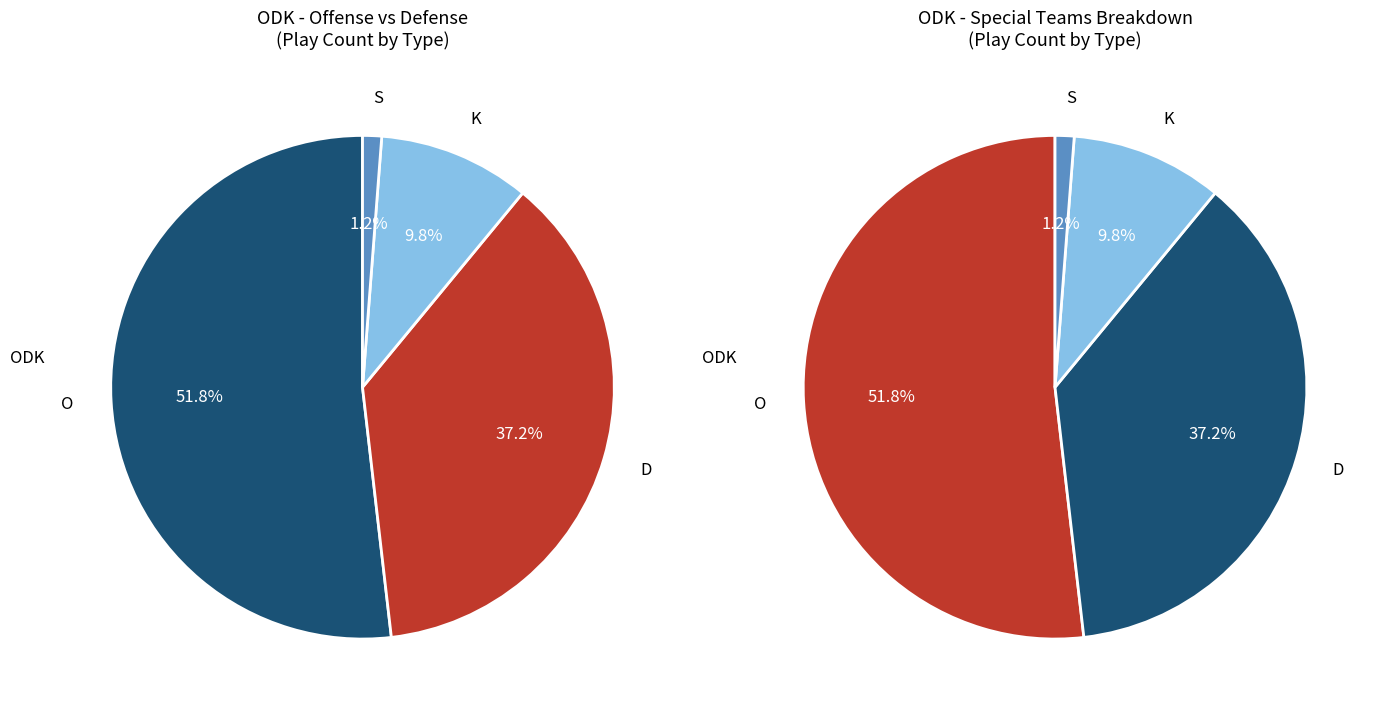

Combined, do O and S account for over 50%?

Yes